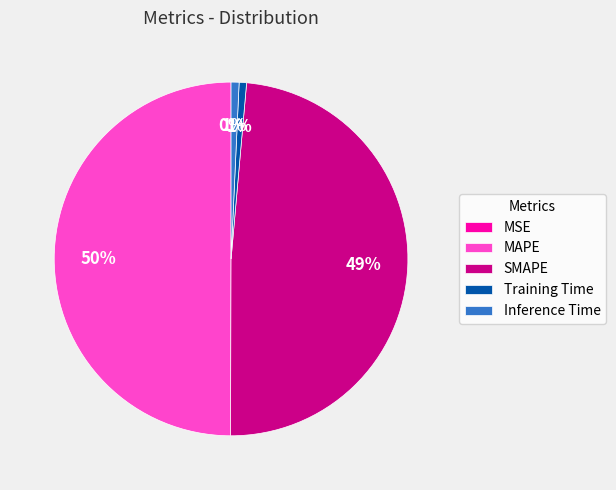

Between MAPE and SMAPE, which is larger?

MAPE